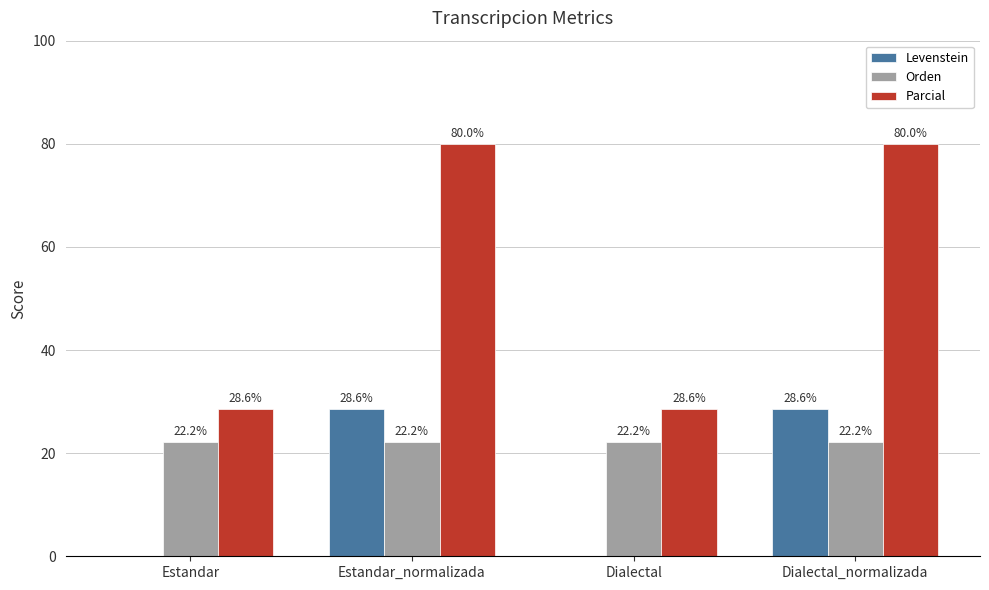

Read the Orden value at Estandar.

22.2